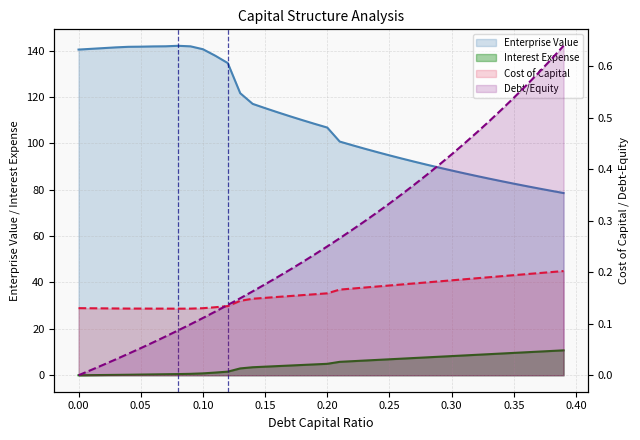

Which series has the largest total across all categories?

enterprise_value